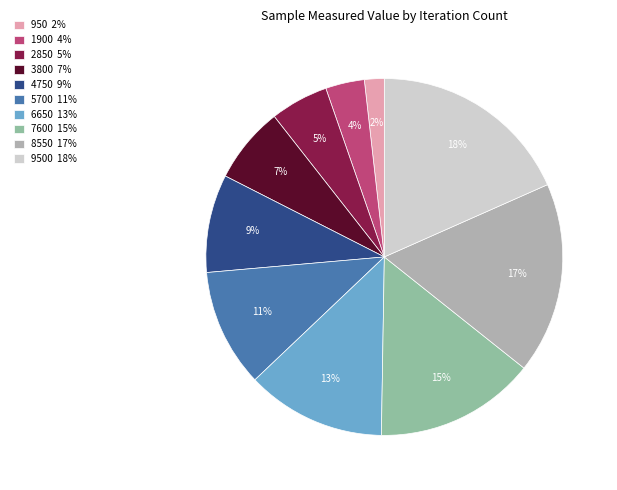

To the nearest percent, what is the average slice percentage?

10%